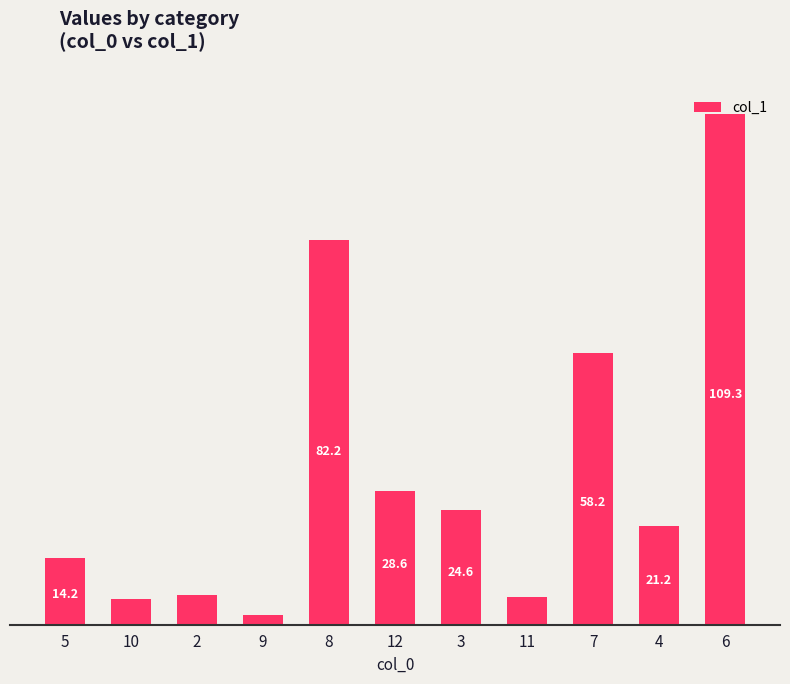

Rank the categories by value from highest to lowest.

6, 8, 7, 12, 3, 4, 5, 2, 11, 10, 9